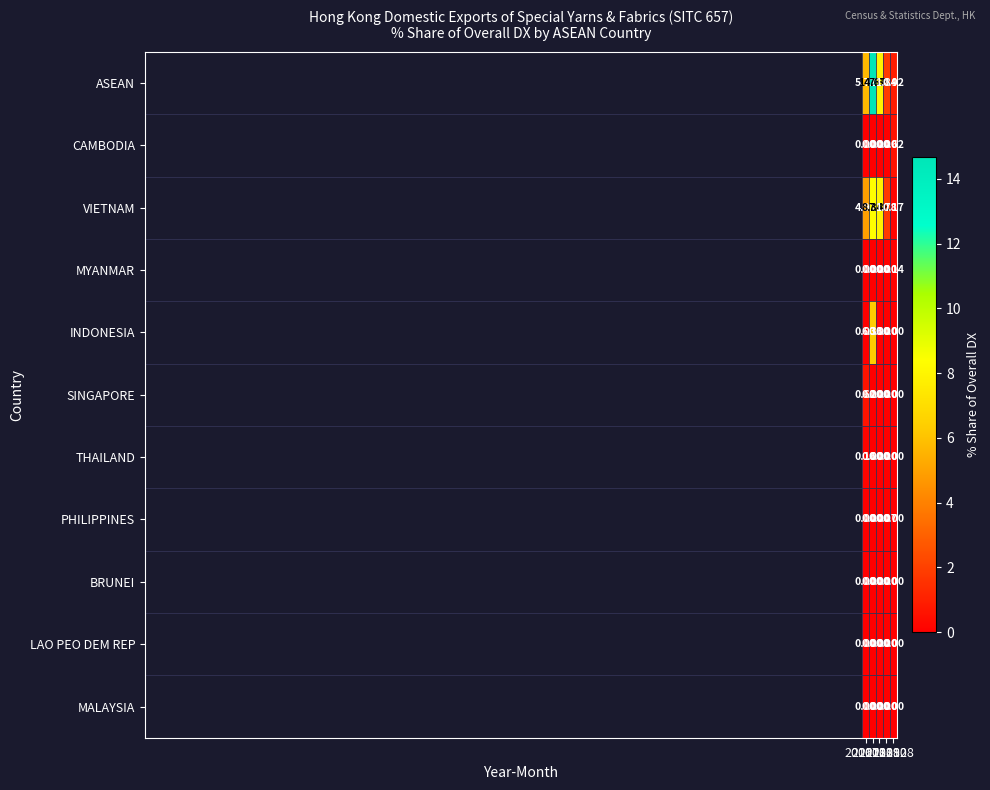

What is the total value across all series at 201812?

3.7